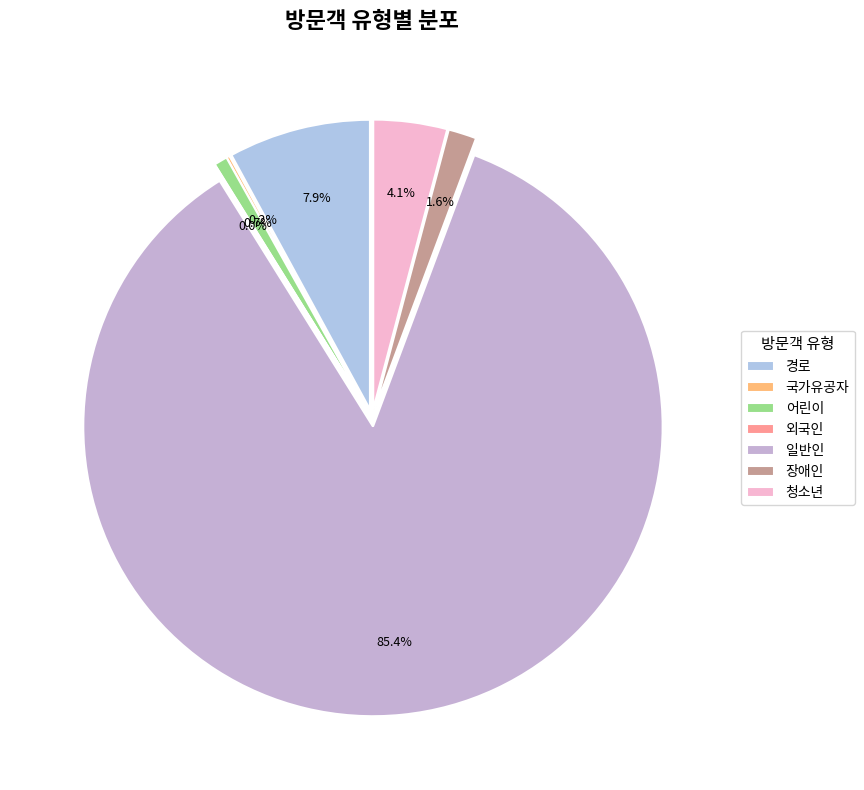

Rank the categories by value from lowest to highest.

외국인, 국가유공자, 어린이, 장애인, 청소년, 경로, 일반인